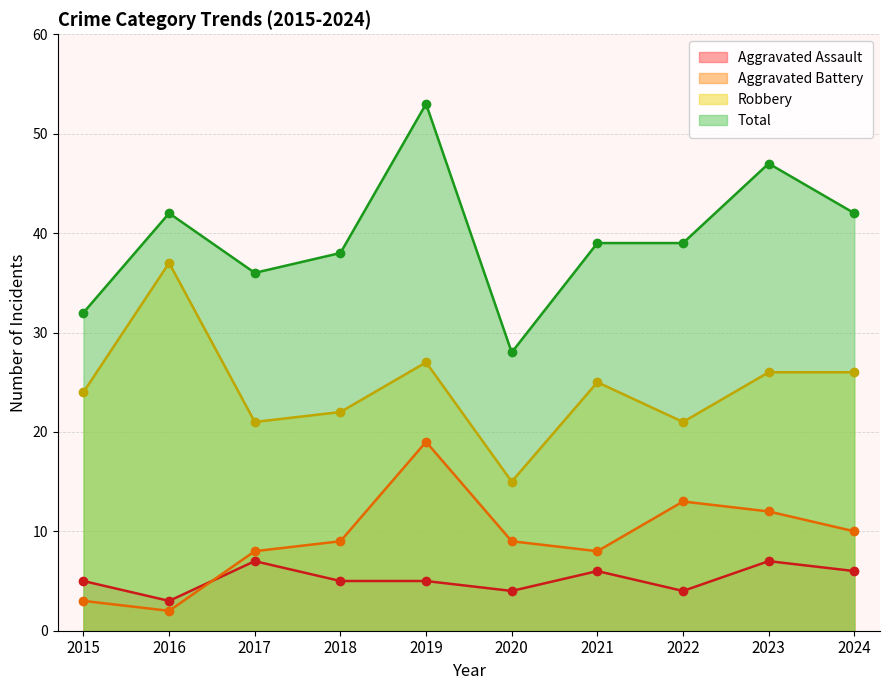

At which category is the sum across all series the highest?

2019